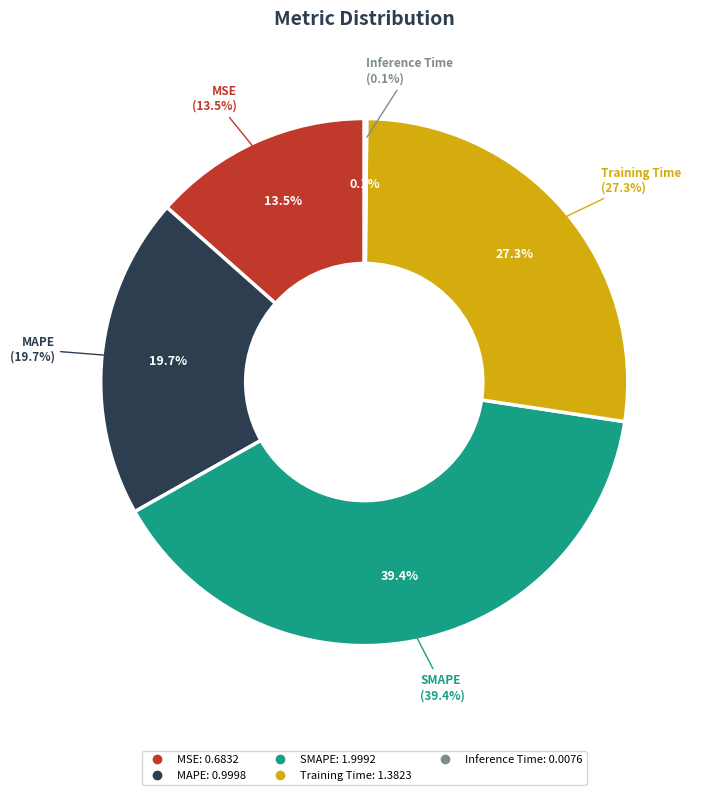

What percentage do MSE and Inference Time together represent?

13.6%